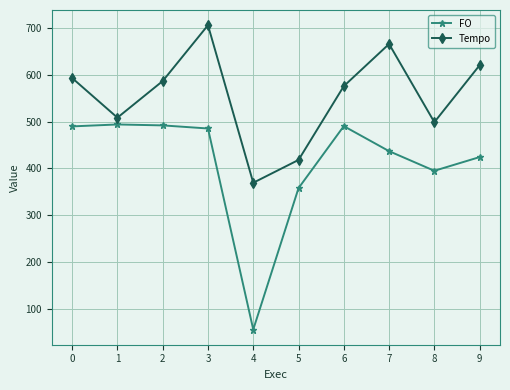

Rank the series at 7 from highest to lowest value.

Tempo, FO